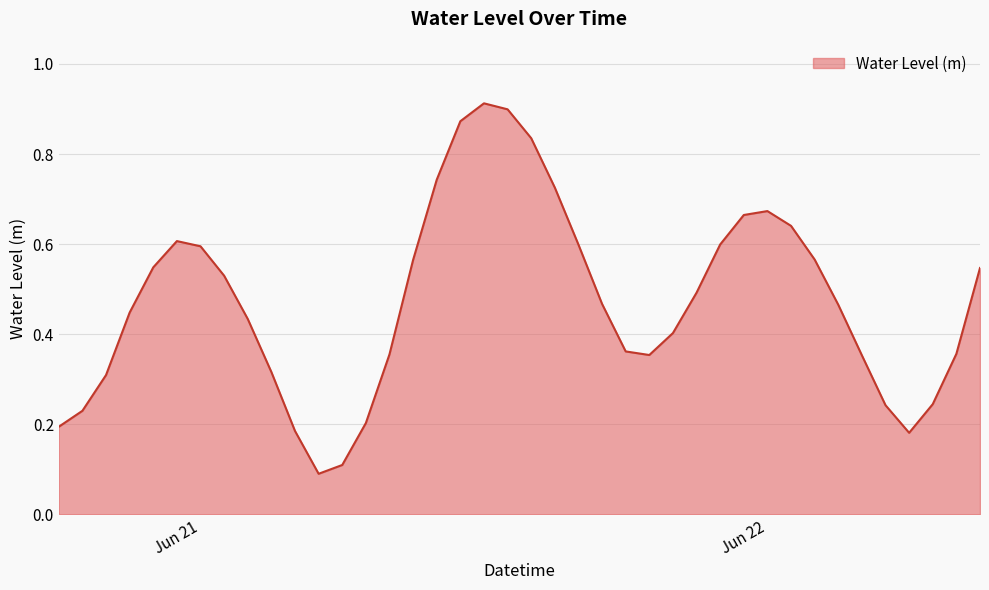

List the labels in order of value, largest first.

2023-06-21 12:00:00, 2023-06-21 13:00:00, 2023-06-21 11:00:00, 2023-06-21 14:00:00, 2023-06-21 10:00:00, 2023-06-21 15:00:00, 2023-06-22 00:00:00, 2023-06-21 23:00:00, 2023-06-22 01:00:00, 2023-06-20 23:00:00, 2023-06-21 22:00:00, 2023-06-21 16:00:00, 2023-06-21 00:00:00, 2023-06-22 02:00:00, 2023-06-21 09:00:00, 2023-06-20 22:00:00, 2023-06-22 09:00:00, 2023-06-21 01:00:00, 2023-06-21 21:00:00, 2023-06-21 17:00:00, 2023-06-22 03:00:00, 2023-06-20 21:00:00, 2023-06-21 02:00:00, 2023-06-21 20:00:00, 2023-06-21 18:00:00, 2023-06-22 08:00:00, 2023-06-21 08:00:00, 2023-06-21 19:00:00, 2023-06-22 04:00:00, 2023-06-21 03:00:00, 2023-06-20 20:00:00, 2023-06-22 07:00:00, 2023-06-22 05:00:00, 2023-06-20 19:00:00, 2023-06-21 07:00:00, 2023-06-20 18:00:00, 2023-06-21 04:00:00, 2023-06-22 06:00:00, 2023-06-21 06:00:00, 2023-06-21 05:00:00